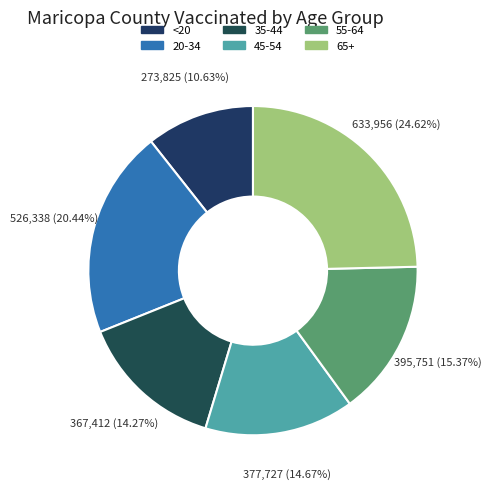

How many slices are in this pie chart?

6